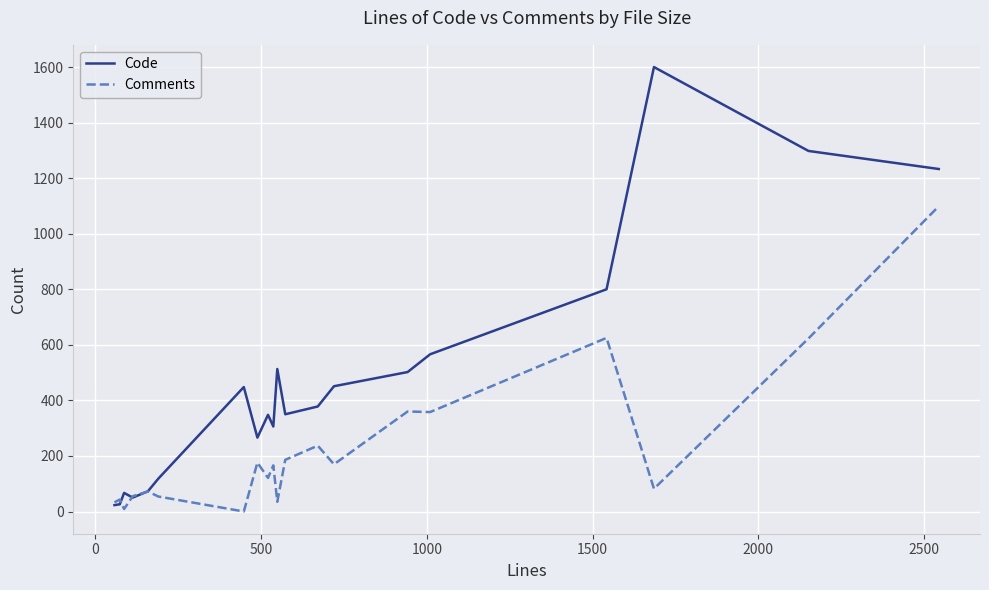

List the series in order of their overall mean, highest first.

Code, Comments